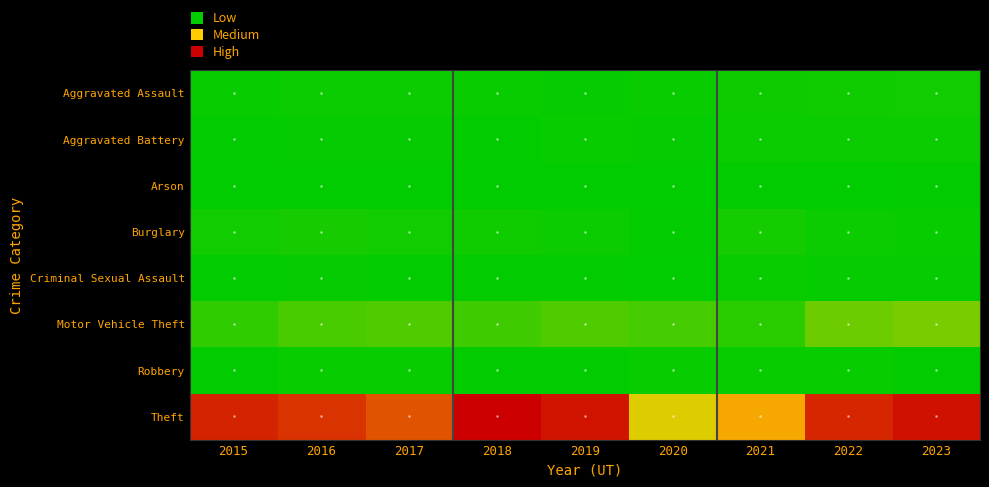

Which series changed the most between 2016 and 2023?

Motor Vehicle Theft